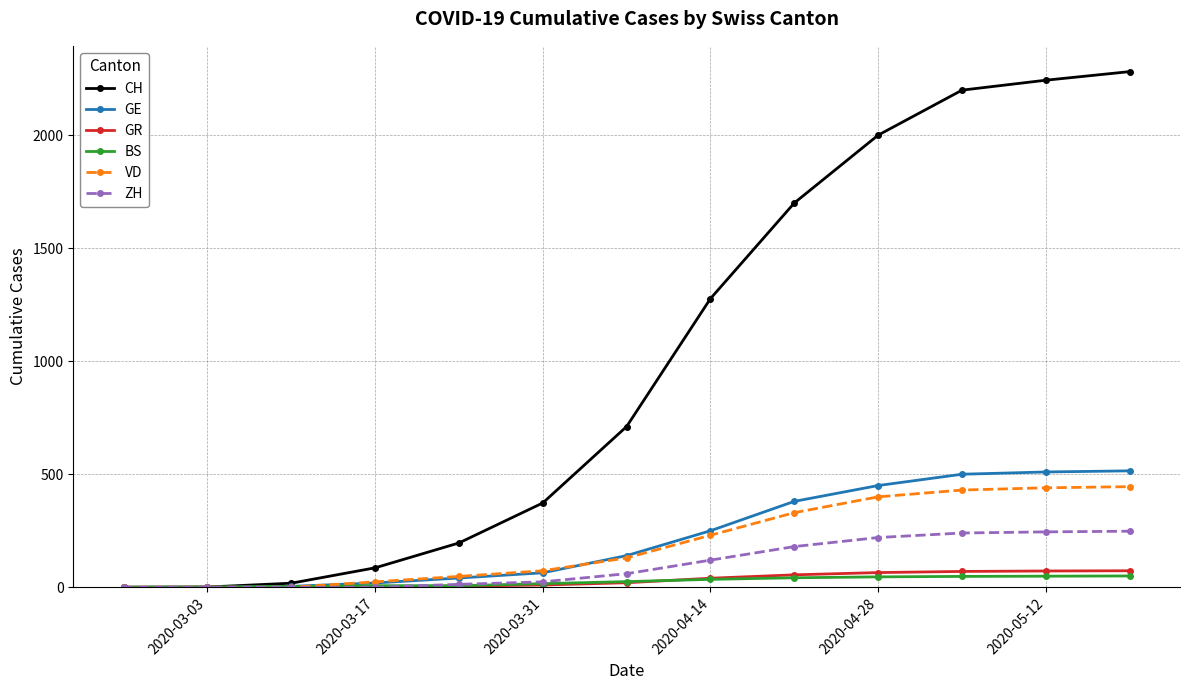

Which series has the largest range (max minus min)?

CH